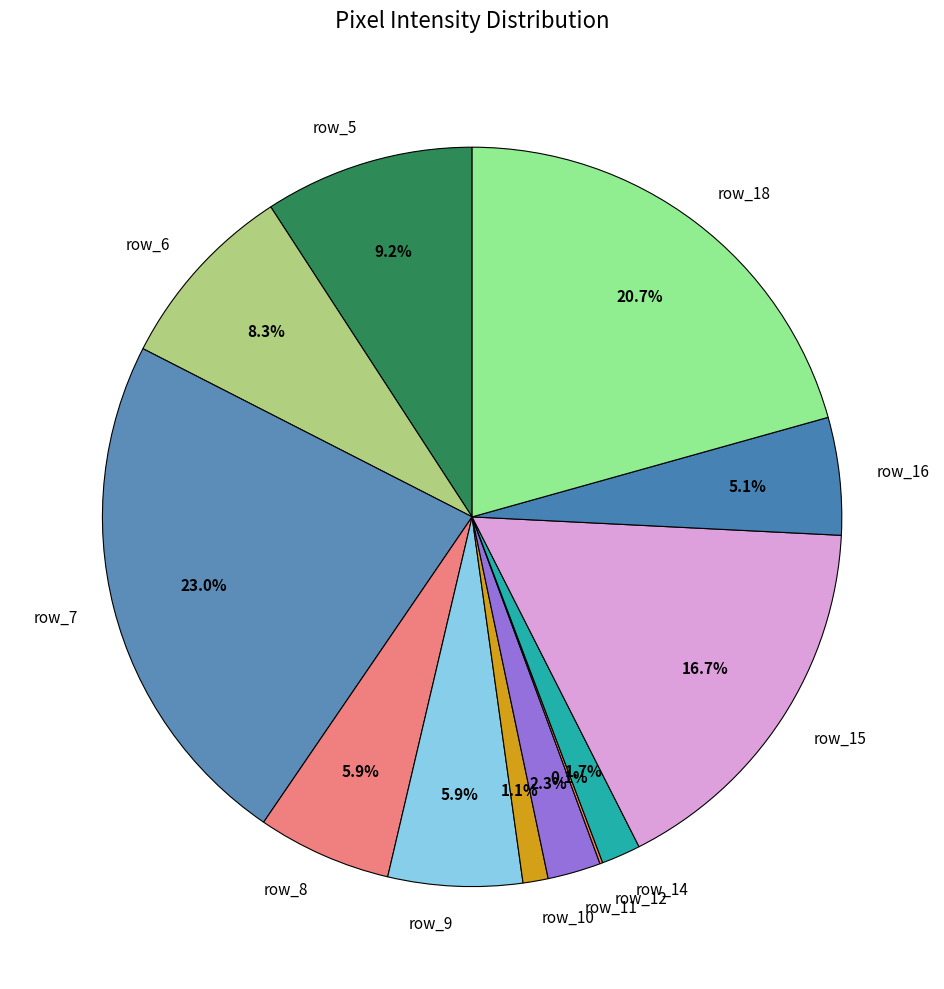

Does row_16 represent more than half of the total?

No